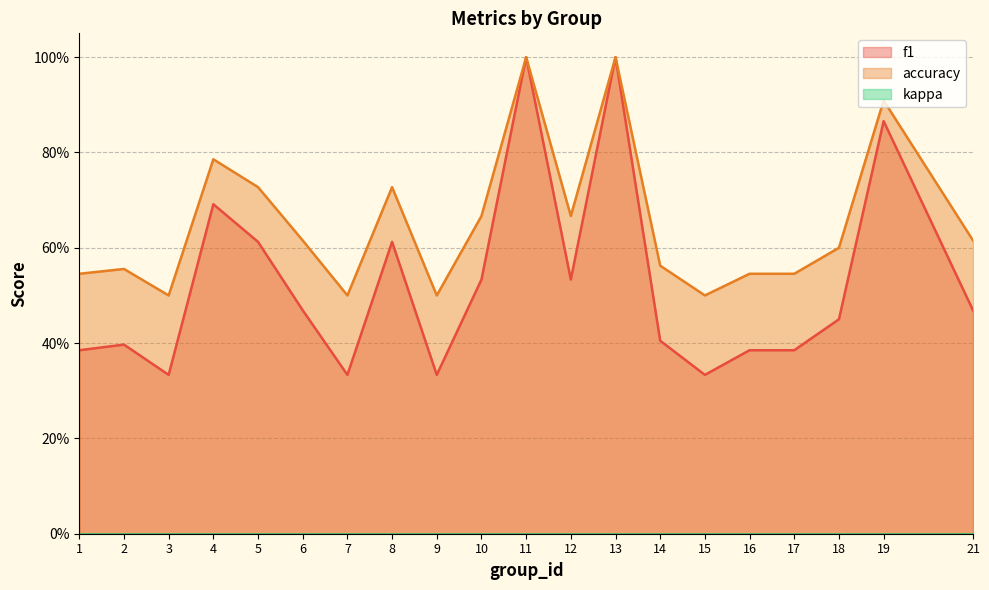

At which category does the chart reach its peak across all series?

11